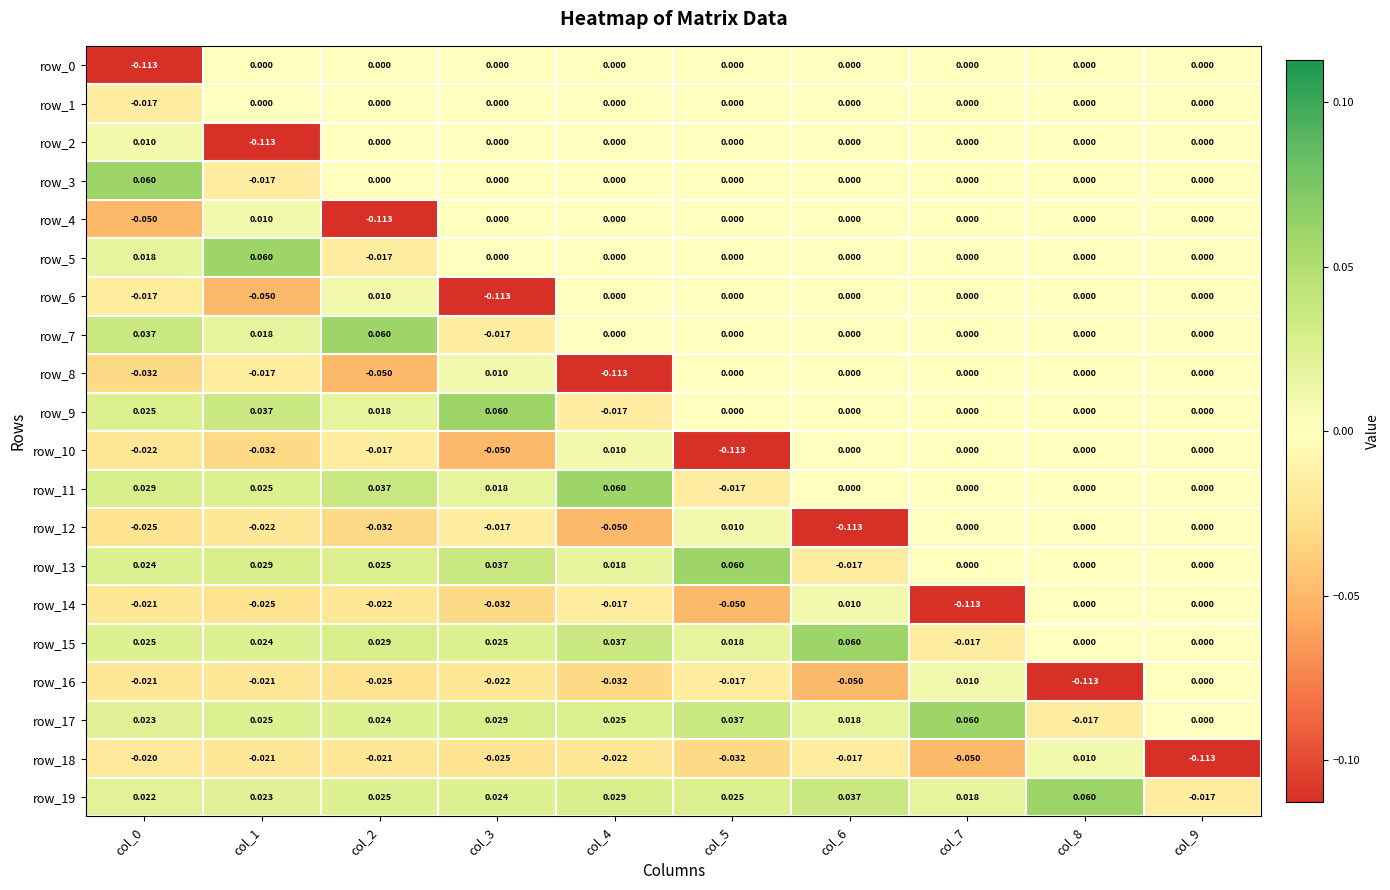

Is the value of row_9 at col_1 greater than the value of row_6 at col_9?

Yes